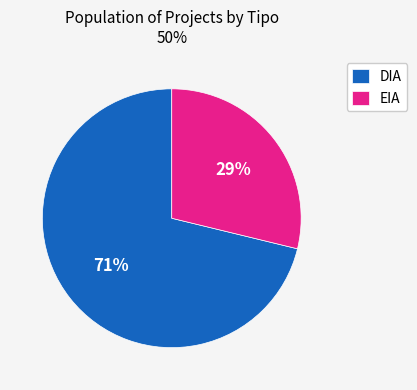

To the nearest percent, what is the average slice percentage?

50%